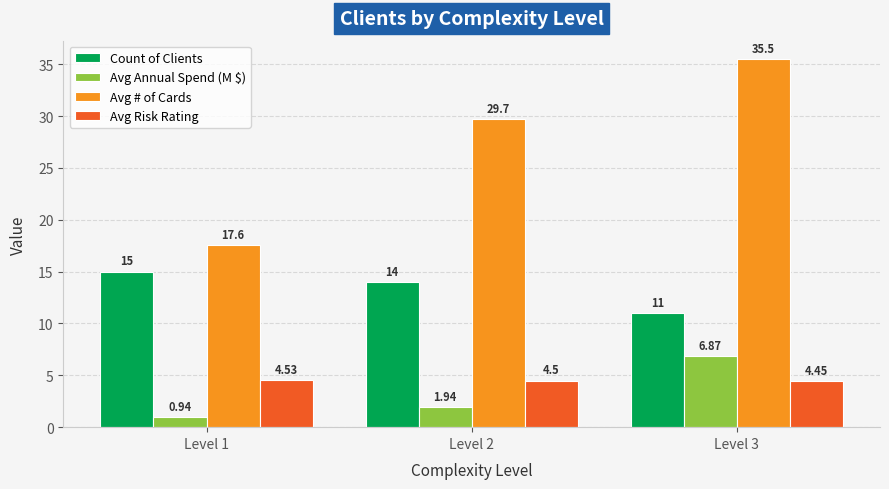

What is the value of the Avg # of Cards bar at the 2nd from the left?

29.7